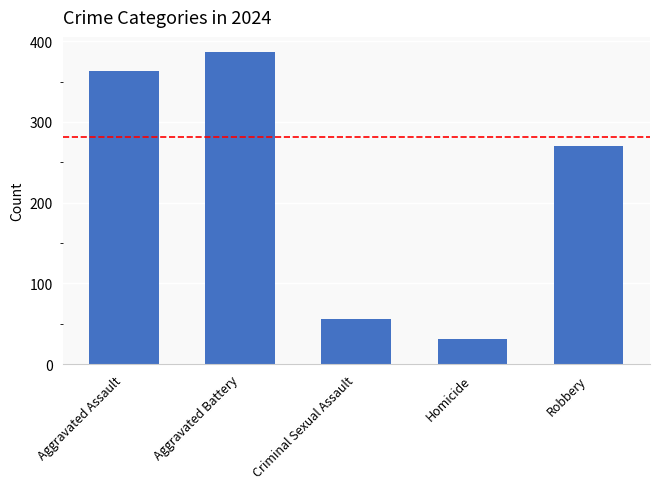

What is the difference between the maximum and minimum values?

355